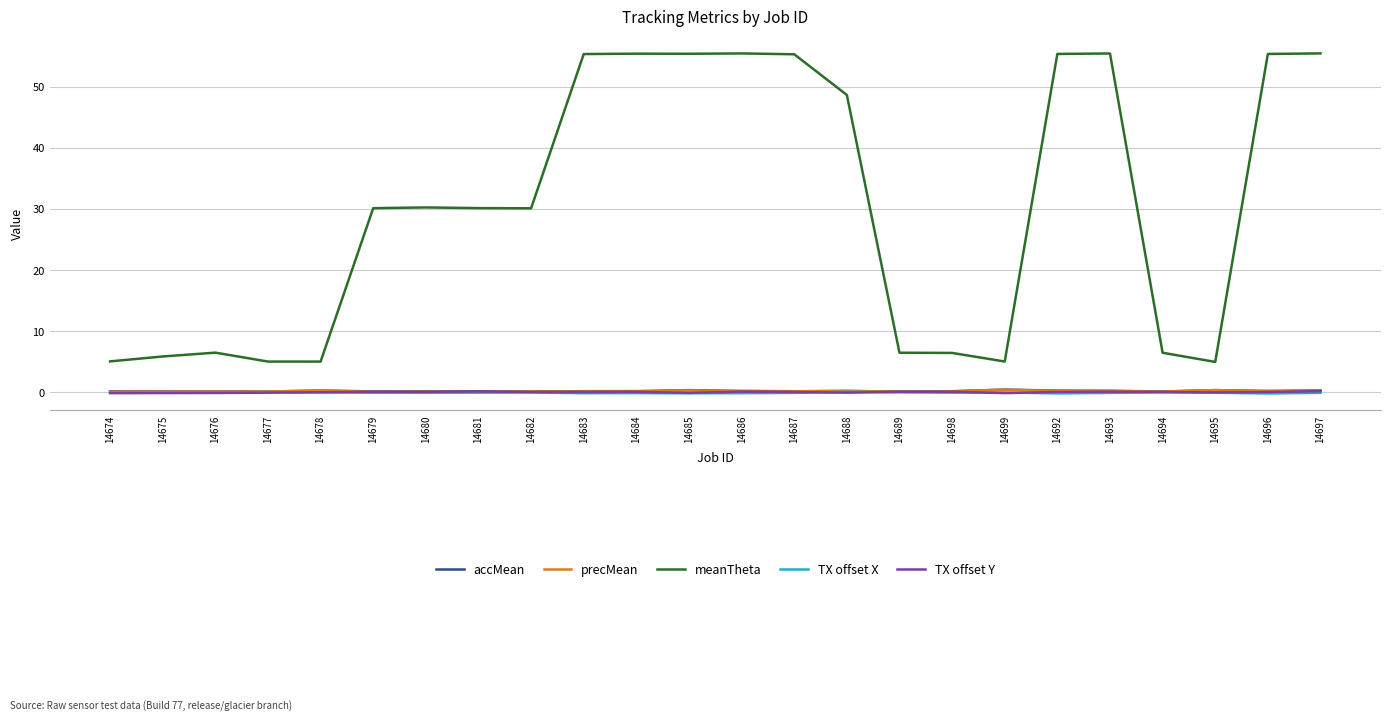

Is it true that precMean equals 0.1 at 14675?

True